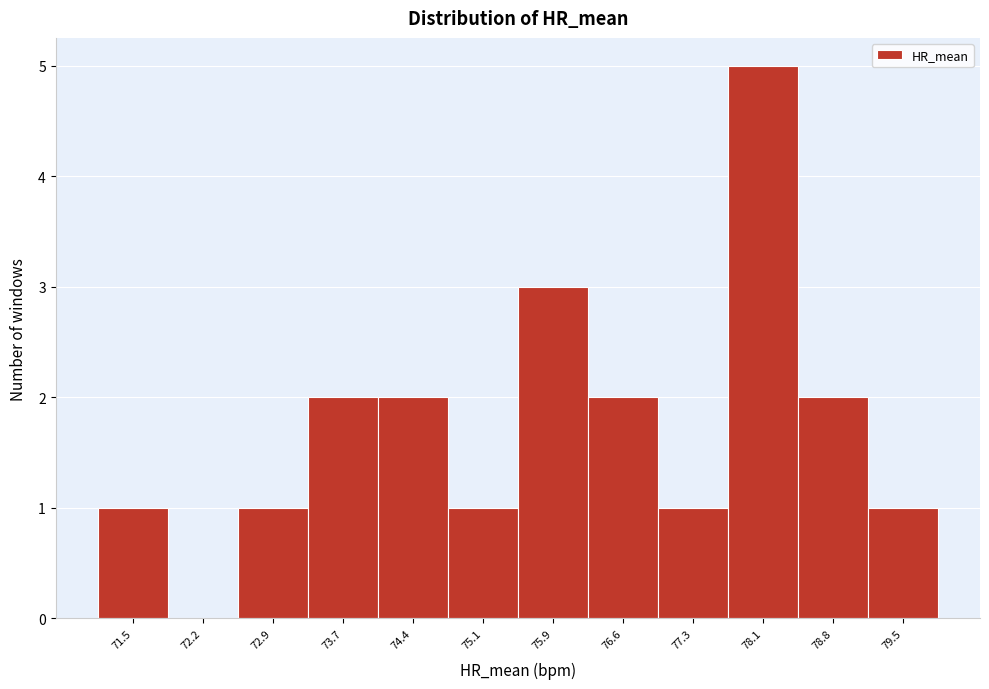

Reading left to right, transcribe this chart: for each bar, give the range it covers on the x-axis and its height. Neither the bar edges nor the heights are printed on the chart, so give them approximately, as read against the axes.

71.1 to 71.8: 1
71.8 to 72.6: 0
72.6 to 73.3: 1
73.3 to 74.0: 2
74.0 to 74.8: 2
74.8 to 75.5: 1
75.5 to 76.2: 3
76.2 to 77.0: 2
77.0 to 77.7: 1
77.7 to 78.4: 5
78.4 to 79.2: 2
79.2 to 79.9: 1